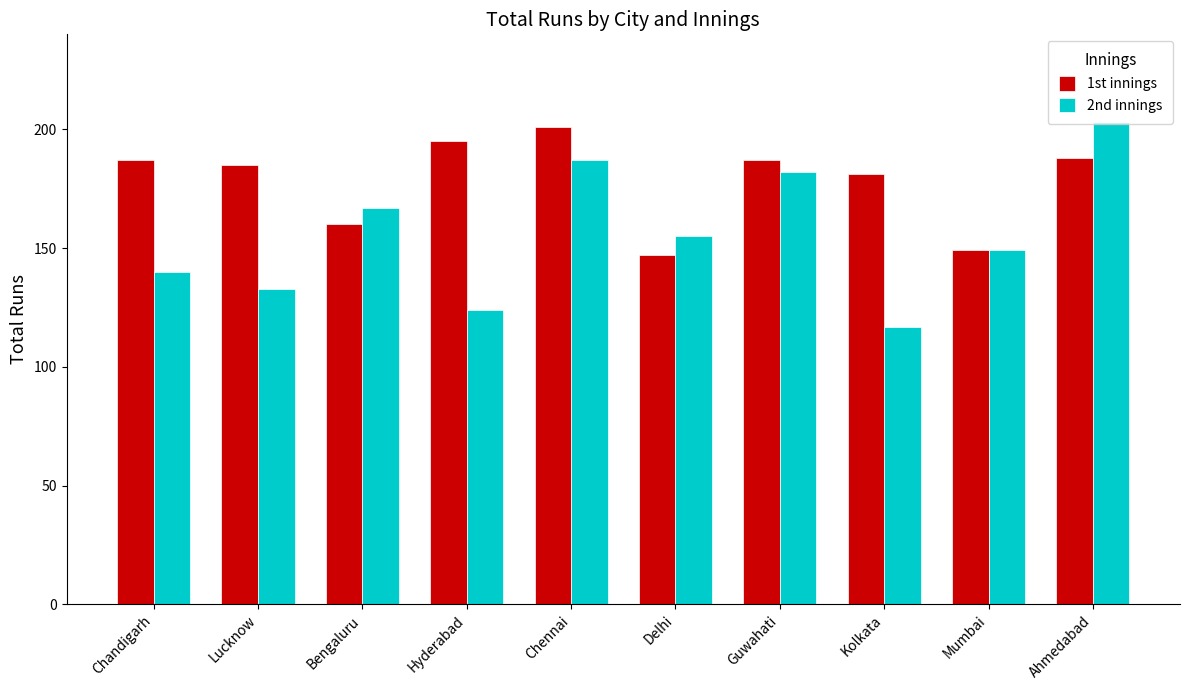

What is the total value across all series at Lucknow?

318